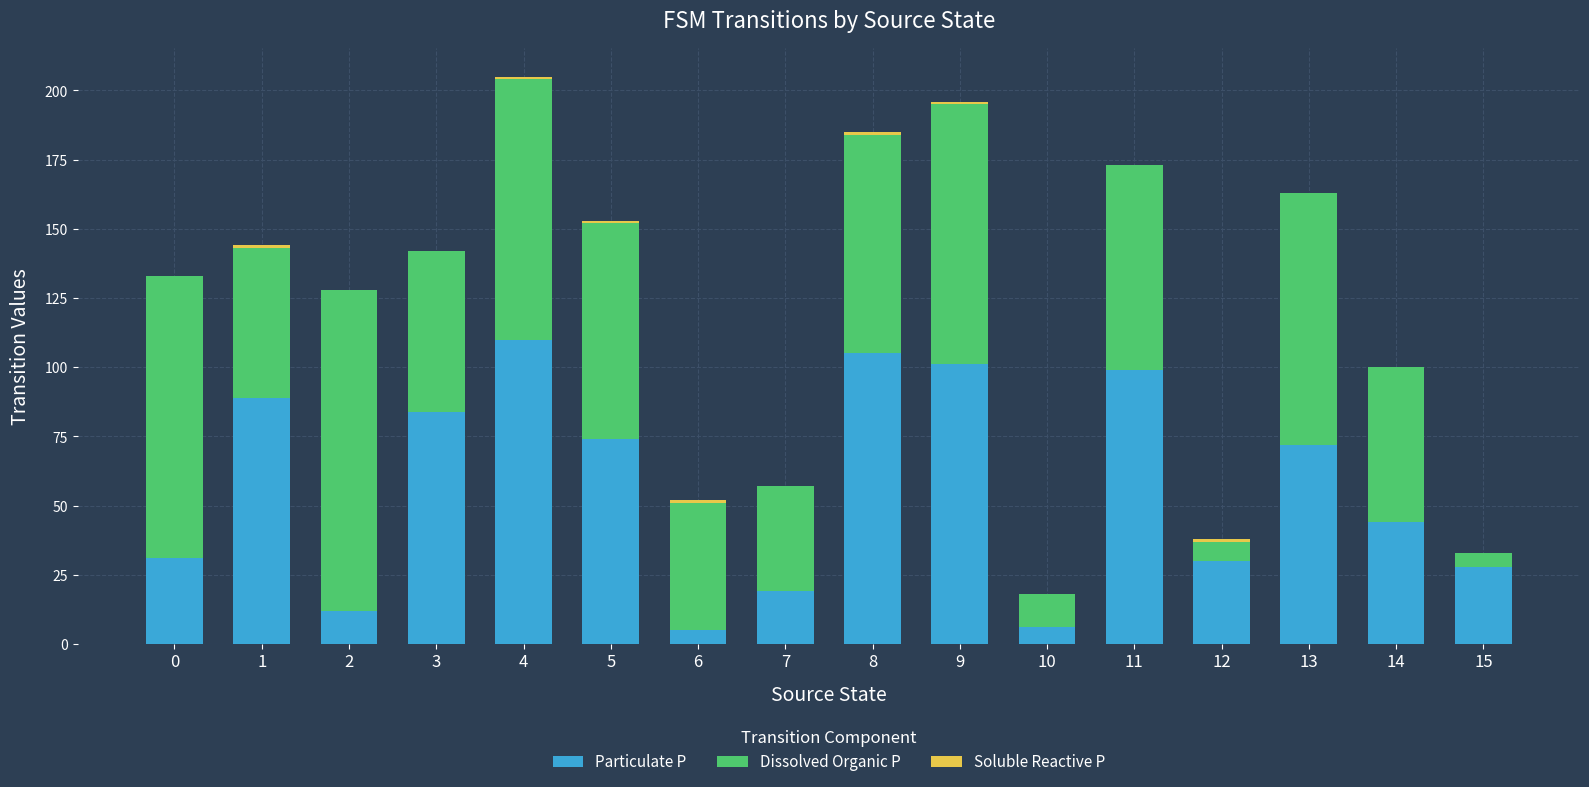

Is it true that Particulate P equals 101 at 9?

True